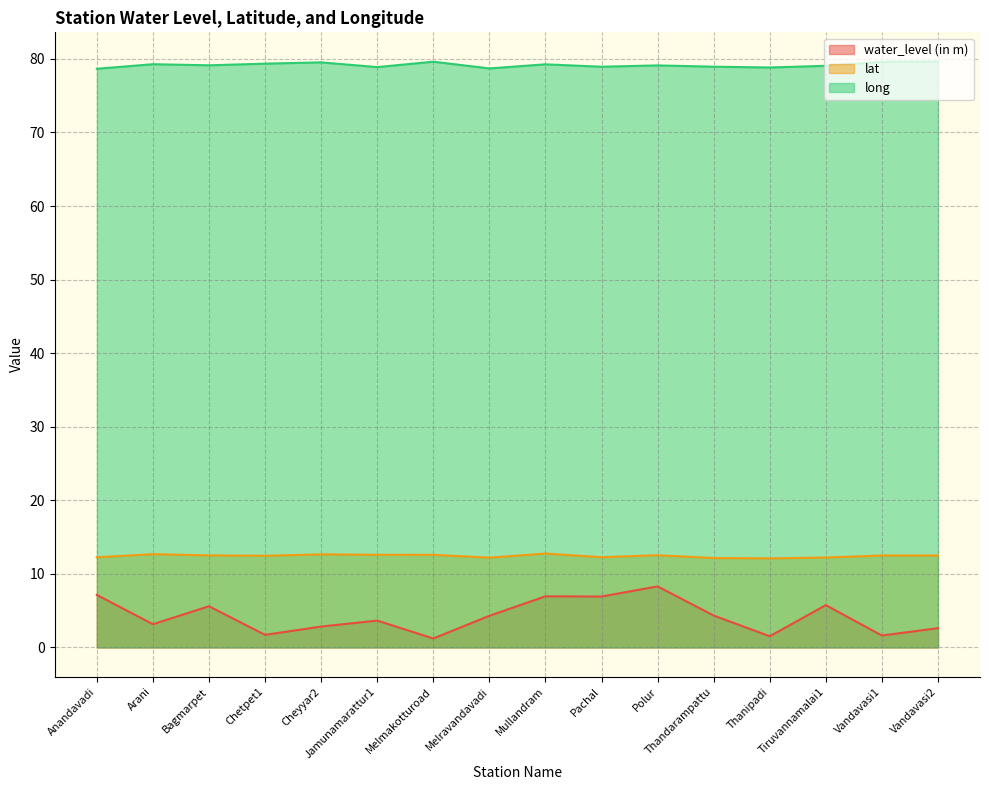

At Anandavadi, list the series in order from largest to smallest.

long, lat, water_level (in m)